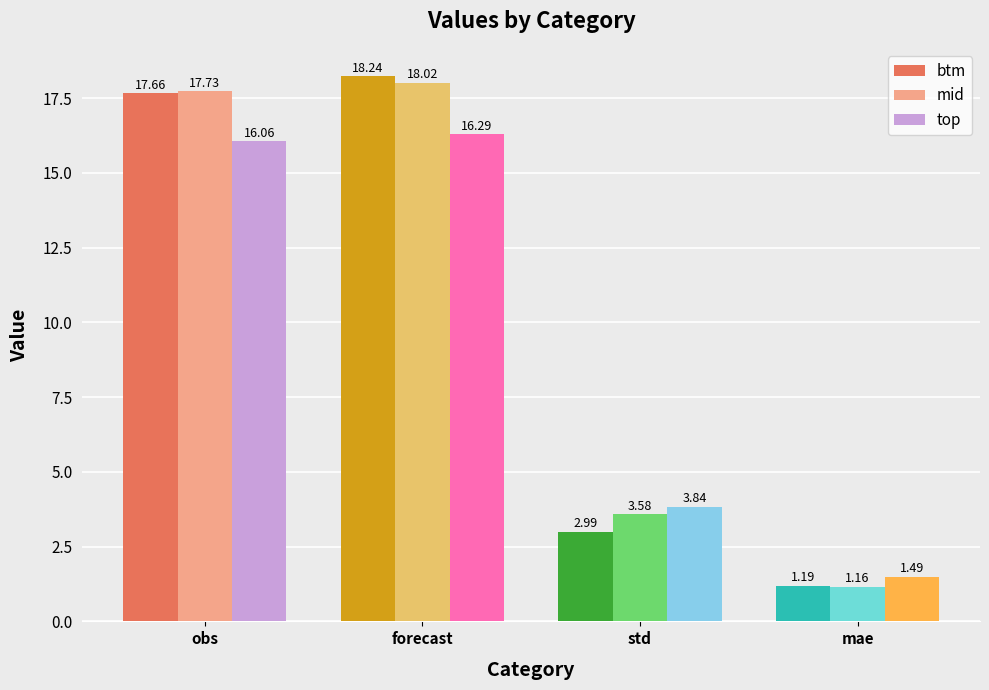

What is the maximum value shown in the chart?

18.2